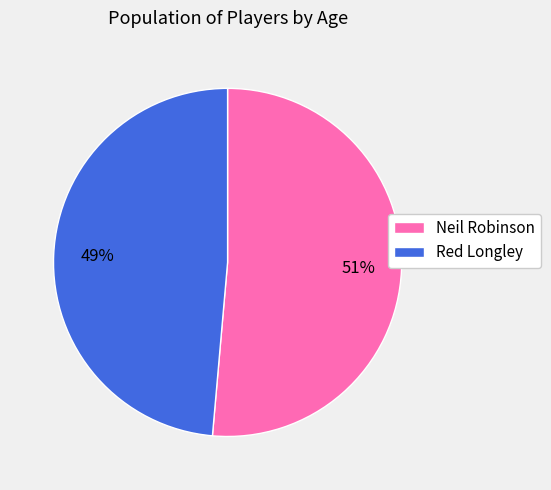

What percentage is the Neil Robinson slice, to the nearest percent?

51%